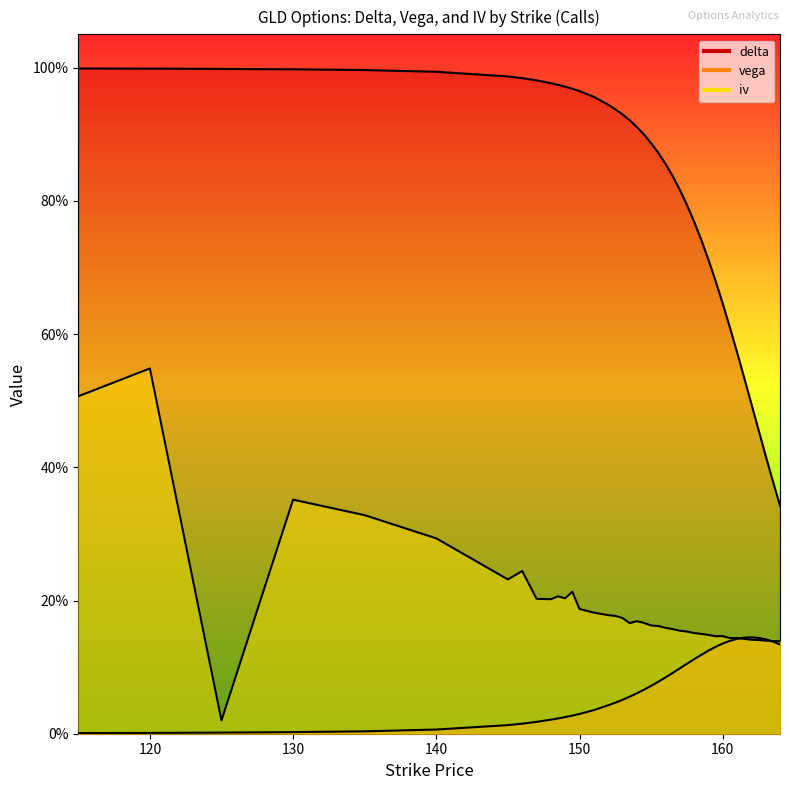

Where is the first local maximum for vega?

162